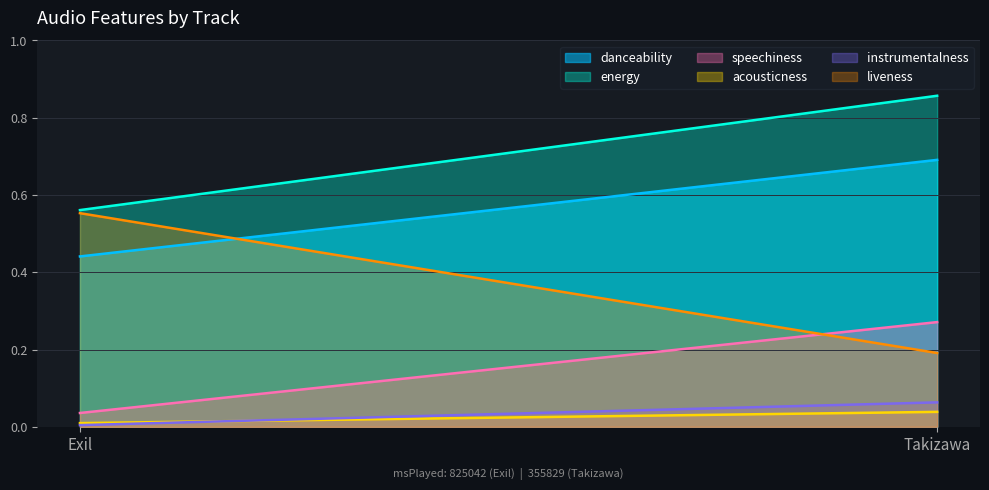

At which category does the chart reach its minimum across all series?

Exil